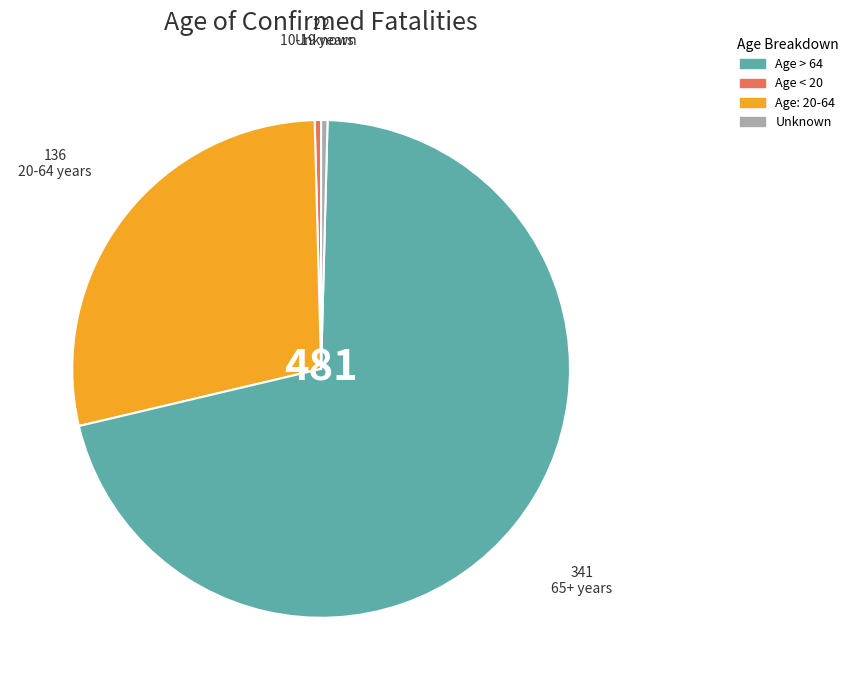

Count the number of slices in the pie.

4